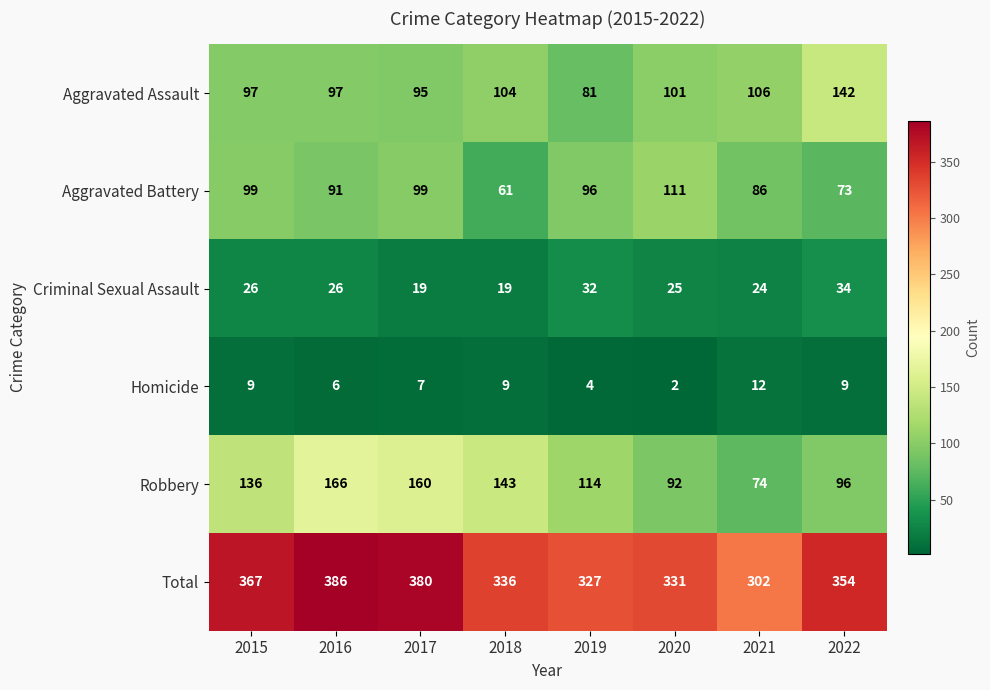

At which label does Aggravated Assault first exceed 101?

2018